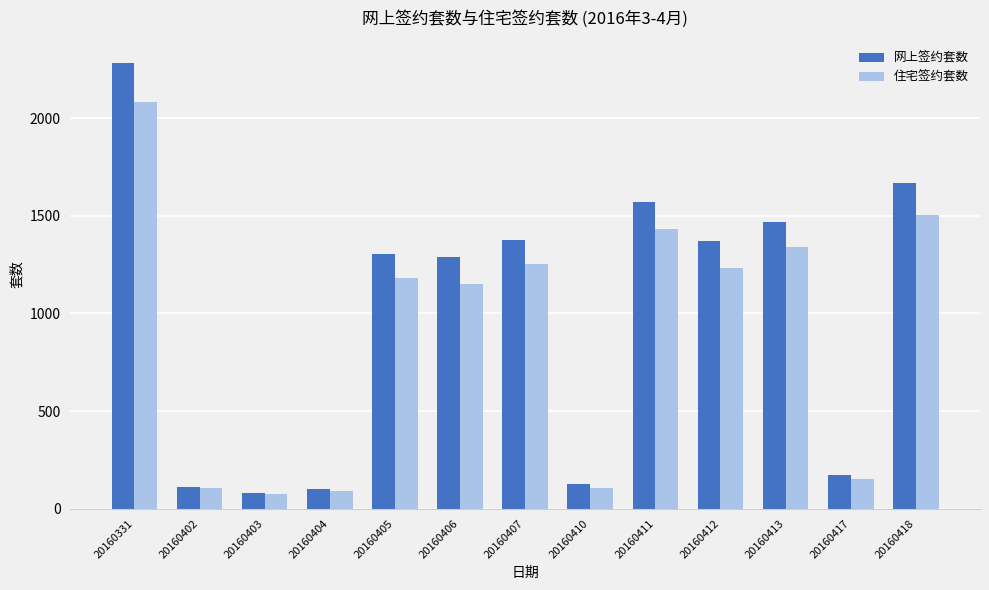

What is the difference between the 网上签约套数 values at 20160331 and 20160403?

2202